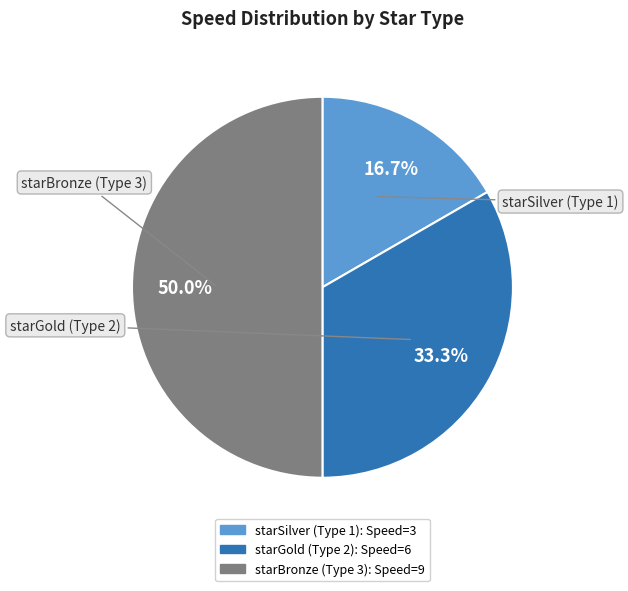

Is starGold (Type 2) the majority of the pie?

No